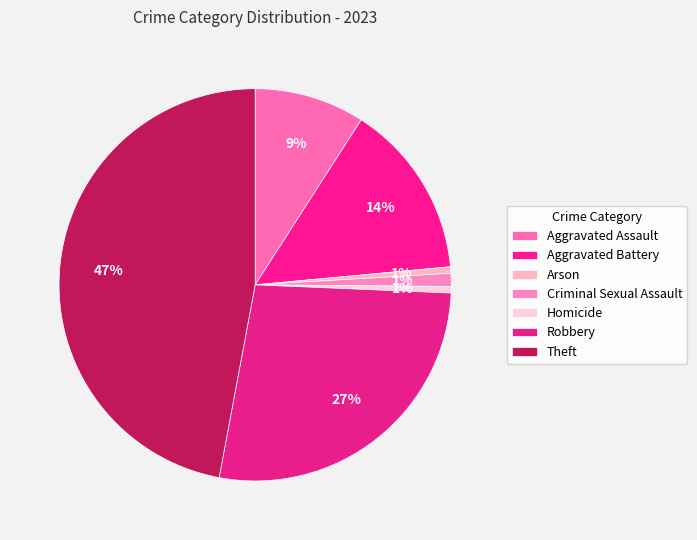

Is there any slice that represents more than half of the pie?

No